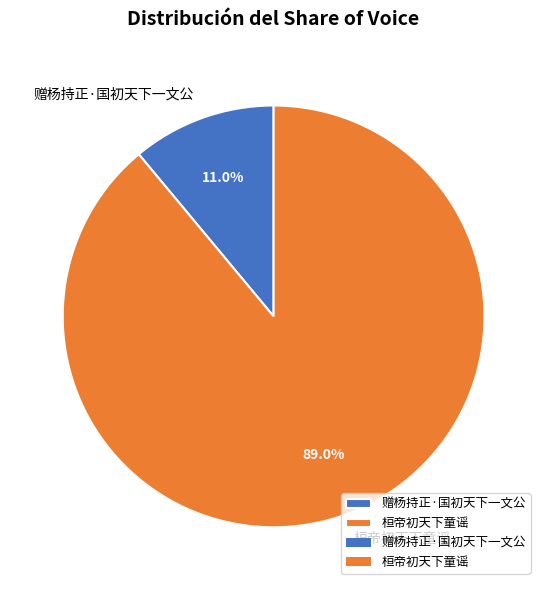

How many slices are in this pie chart?

2